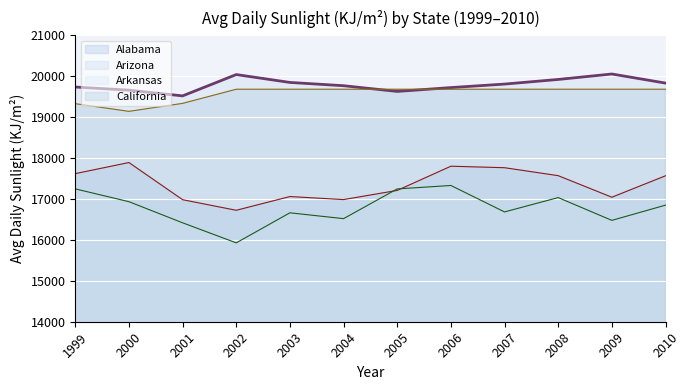

How many data points in California (line) are less than 19678?

3